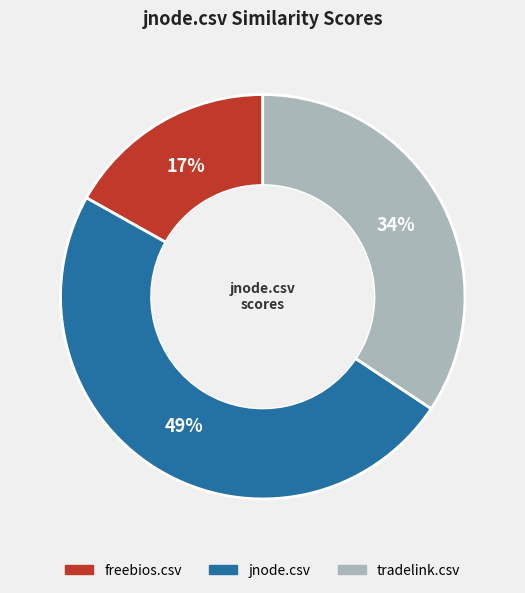

Which category has the biggest portion of the pie?

jnode.csv